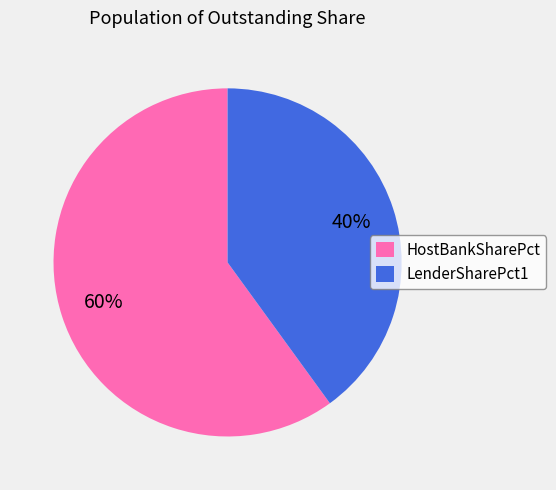

The LenderSharePct1 slice represents 47% of the pie. True or false?

False